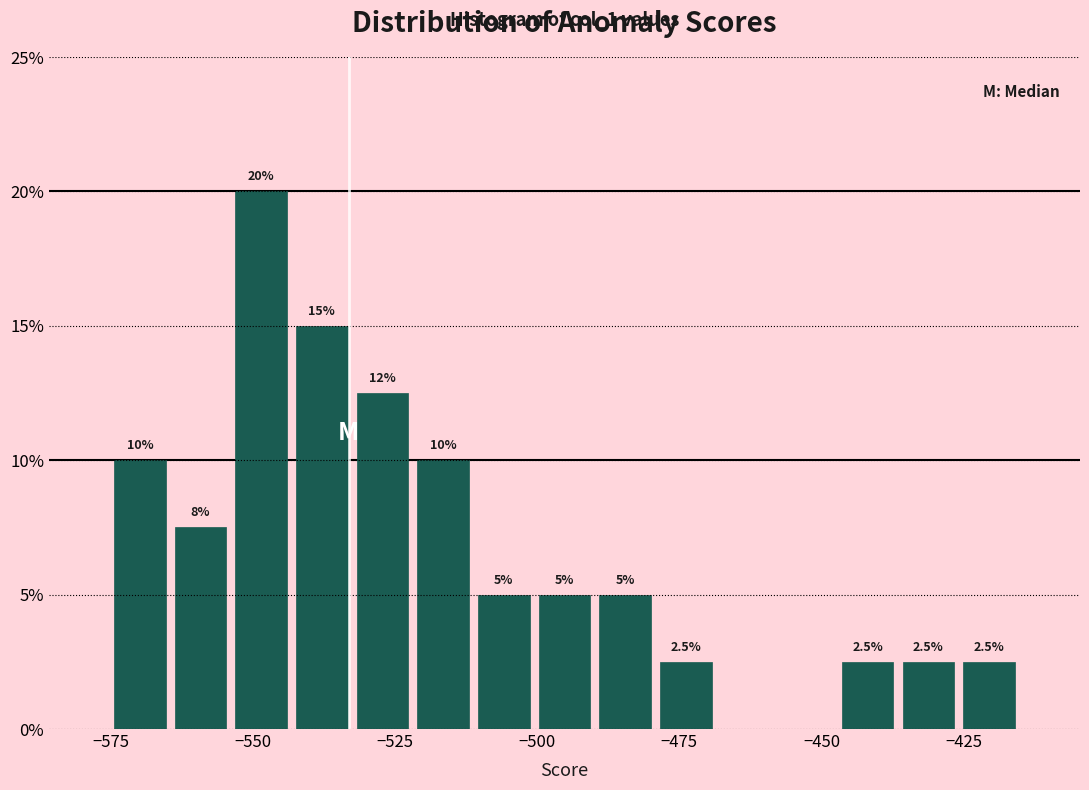

Read against the x-axis, roughly where is the centre of the tallest bar?

-550